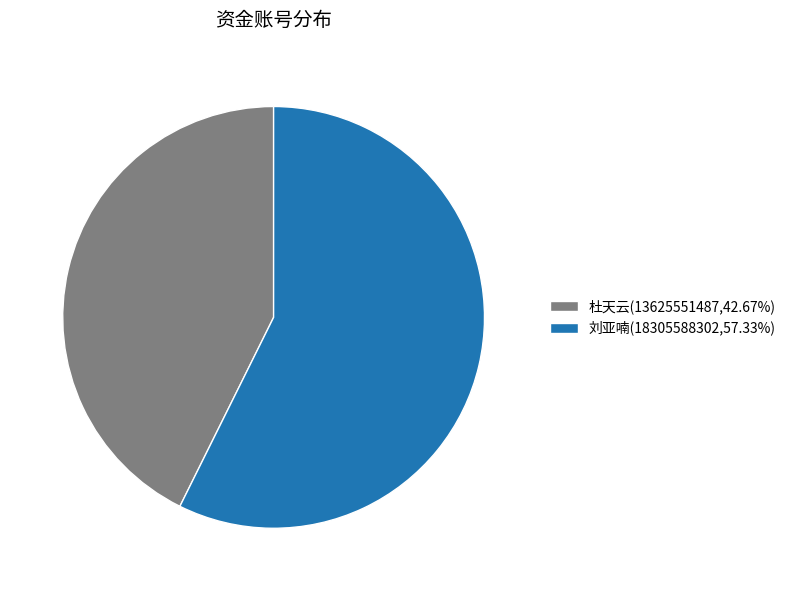

The 杜天云 slice represents 43% of the pie. True or false?

True